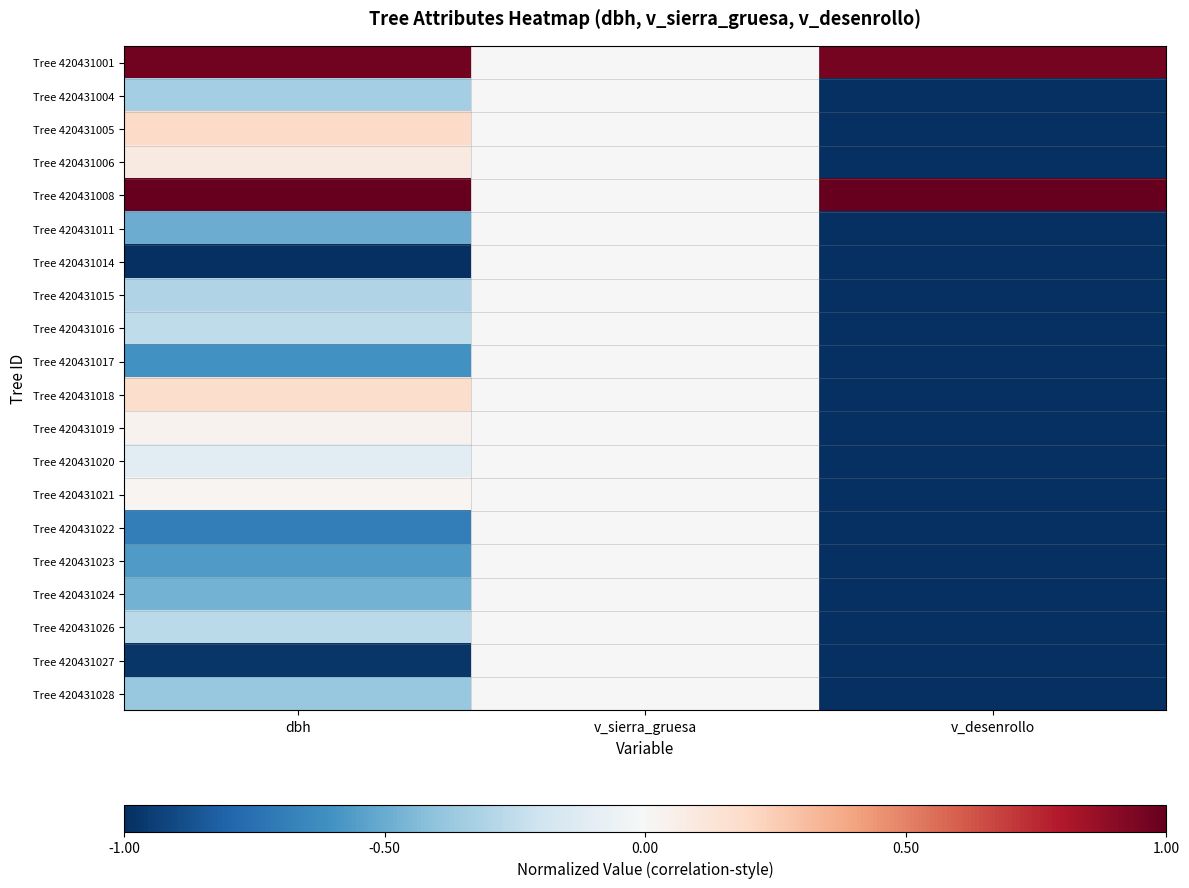

At how many categories does at least one series exceed 0?

2